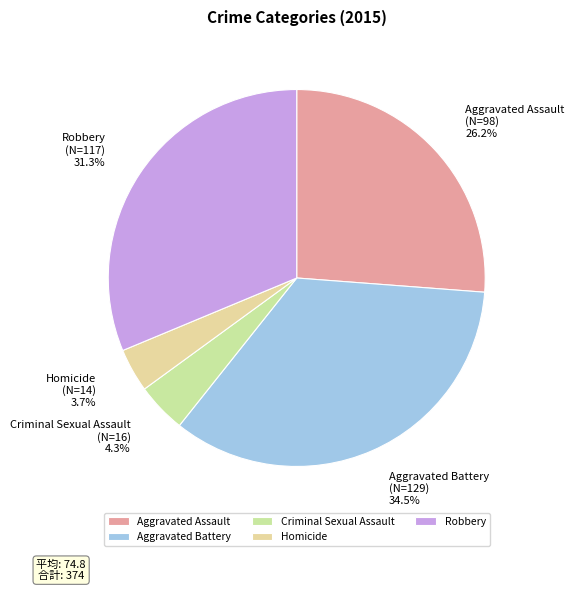

Which slice is the smallest?

Homicide